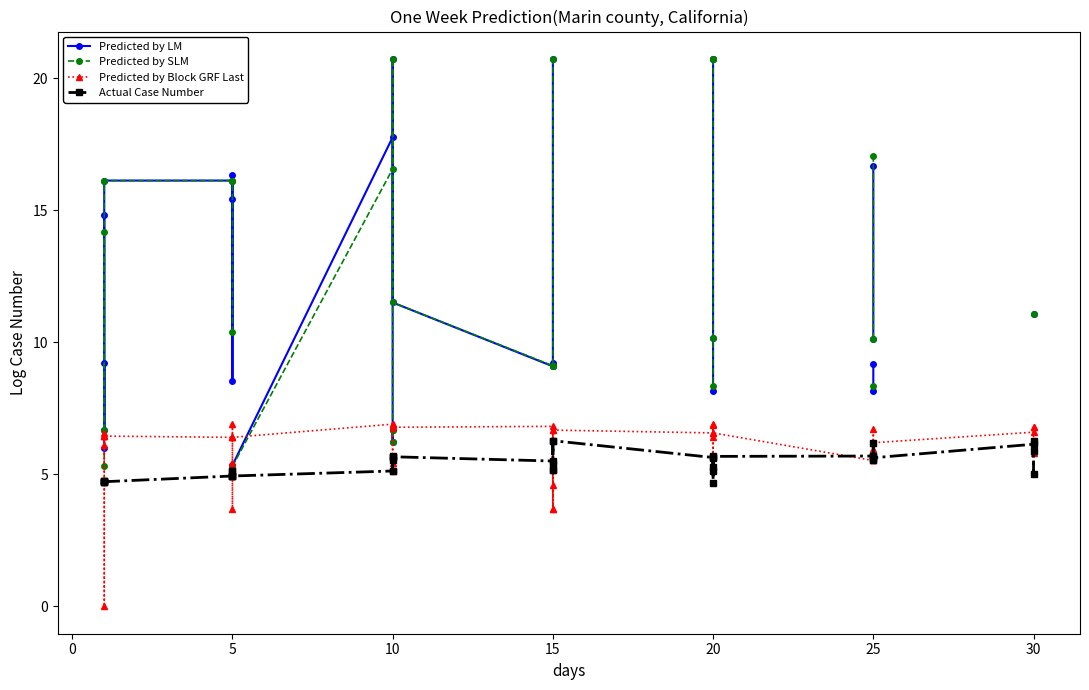

At 10, list the series in order from smallest to largest.

Actual Case Number, Predicted by Block GRF Last, Predicted by SLM, Predicted by LM